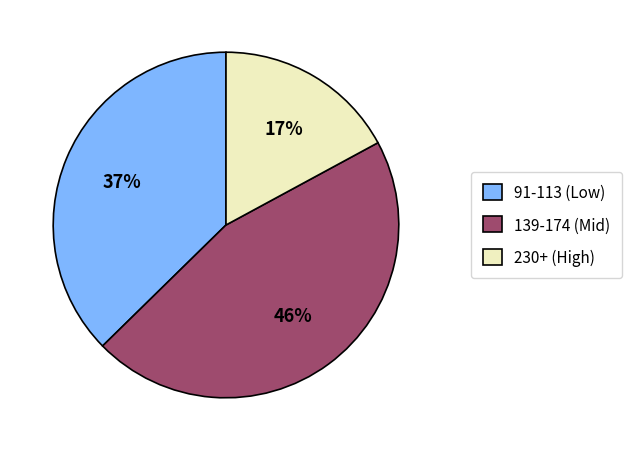

The 91-113 (Low) slice represents 37% of the pie. True or false?

True